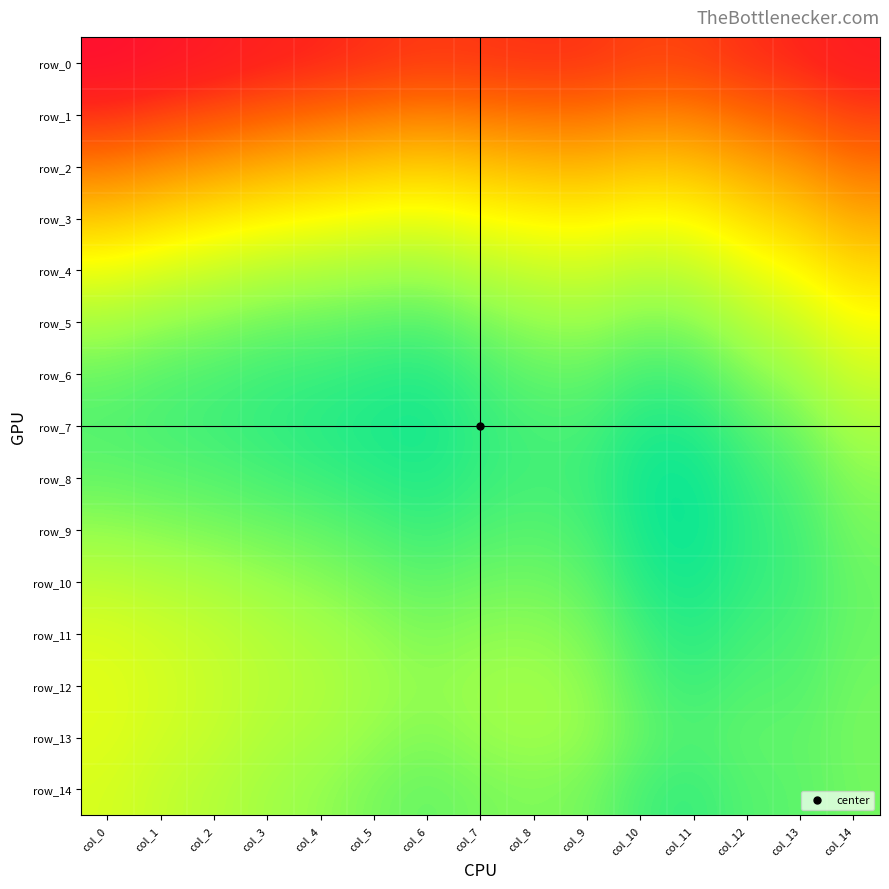

Which category has the highest value across all series?

col_11